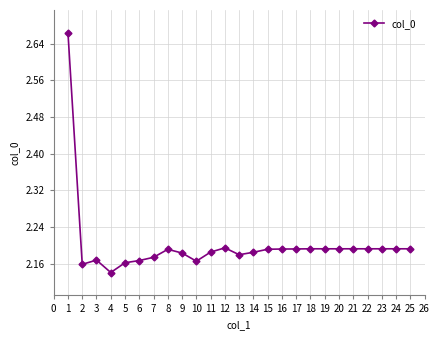

True or false: the data has more than 2 interior local peaks.

True